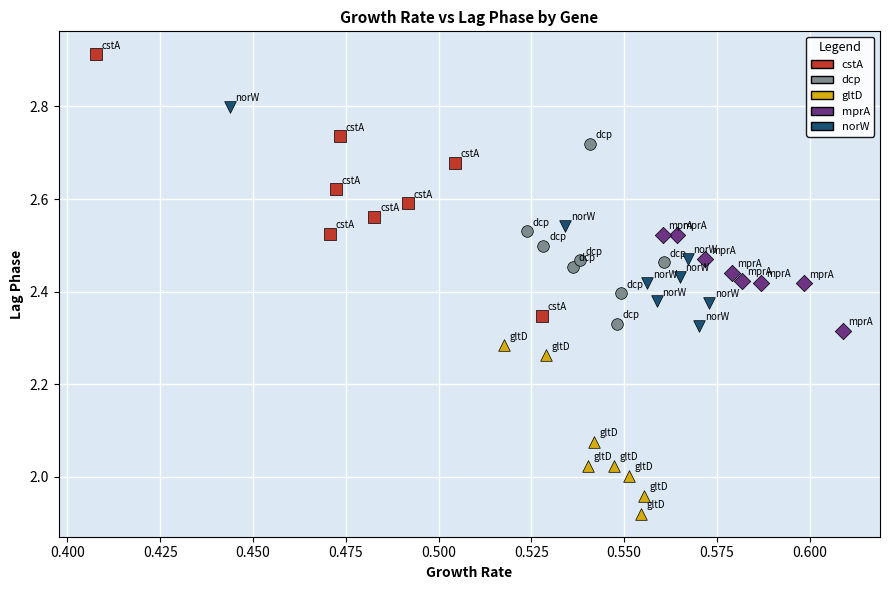

Which series contains the highest Y value?

cstA